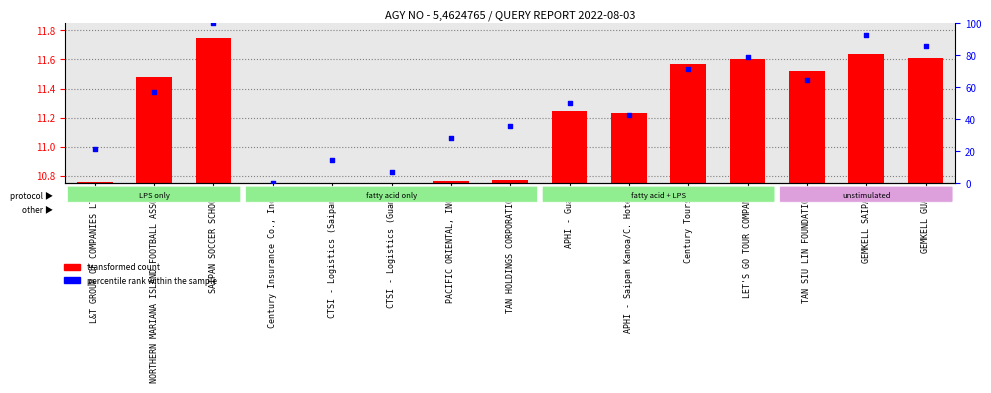

Which series reaches the minimum Y coordinate?

transformed count